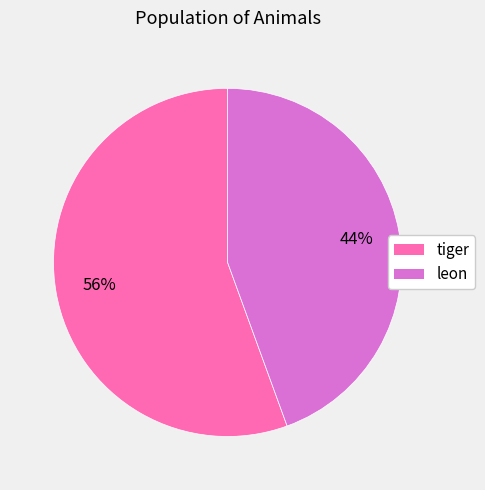

To the nearest percent, what is the average slice percentage?

50%